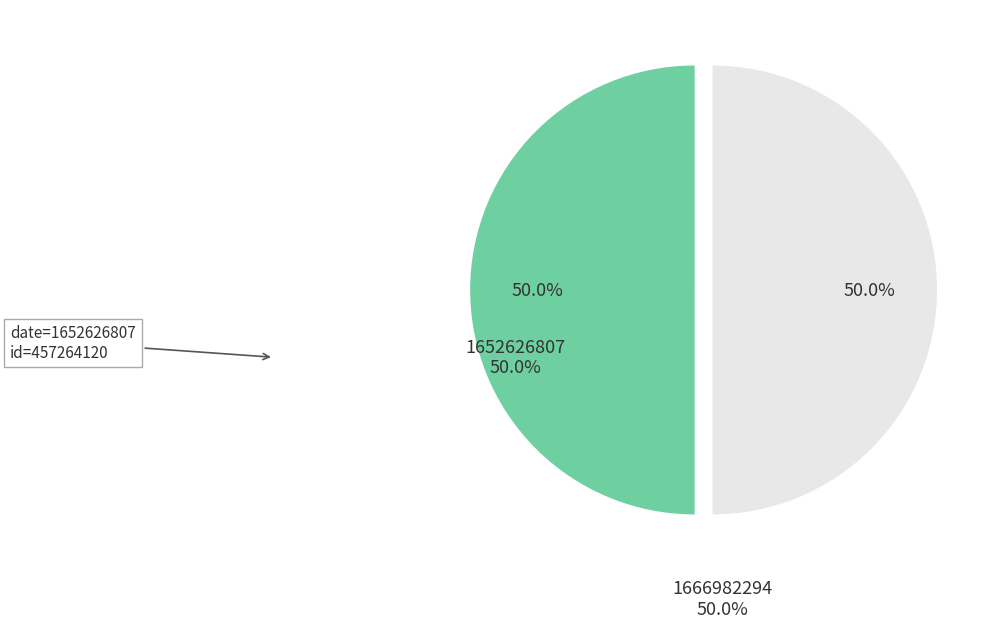

Count the number of slices in the pie.

2